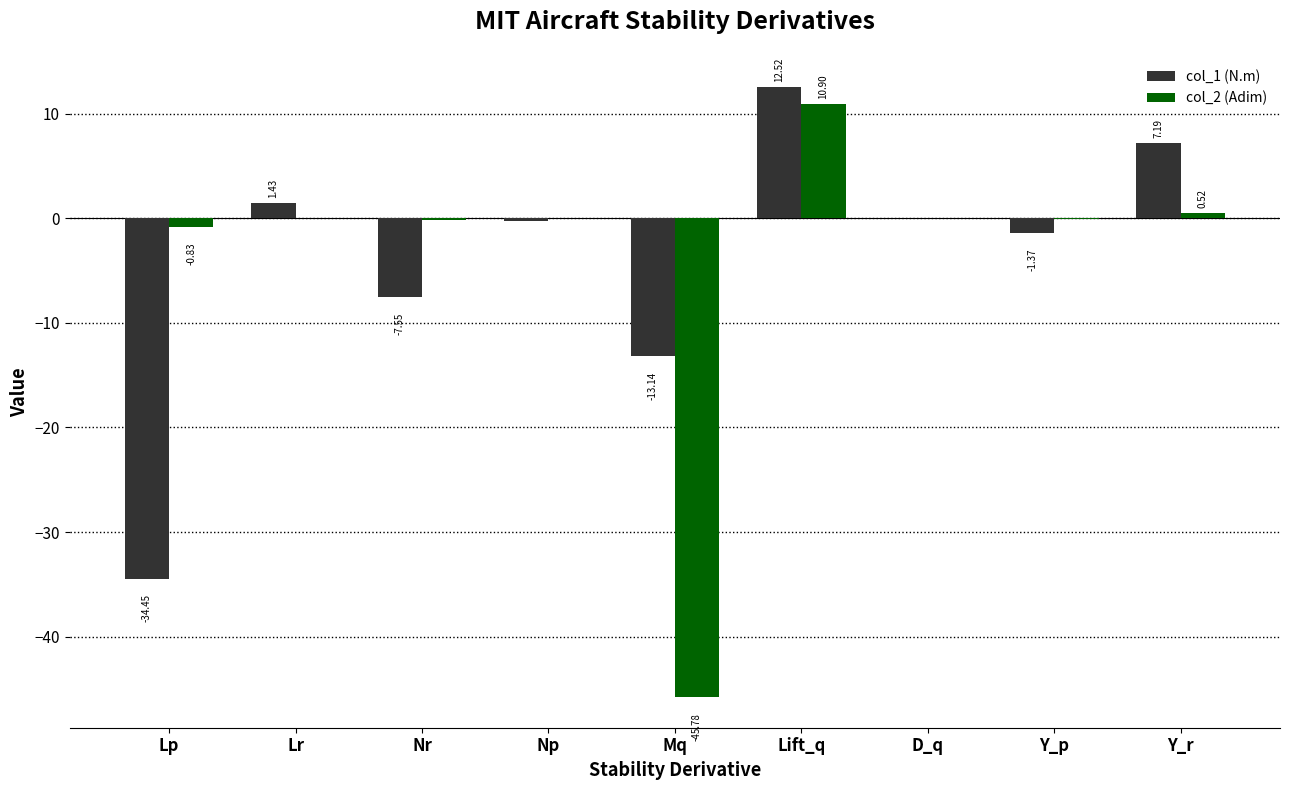

Count the number of data series in this chart.

2